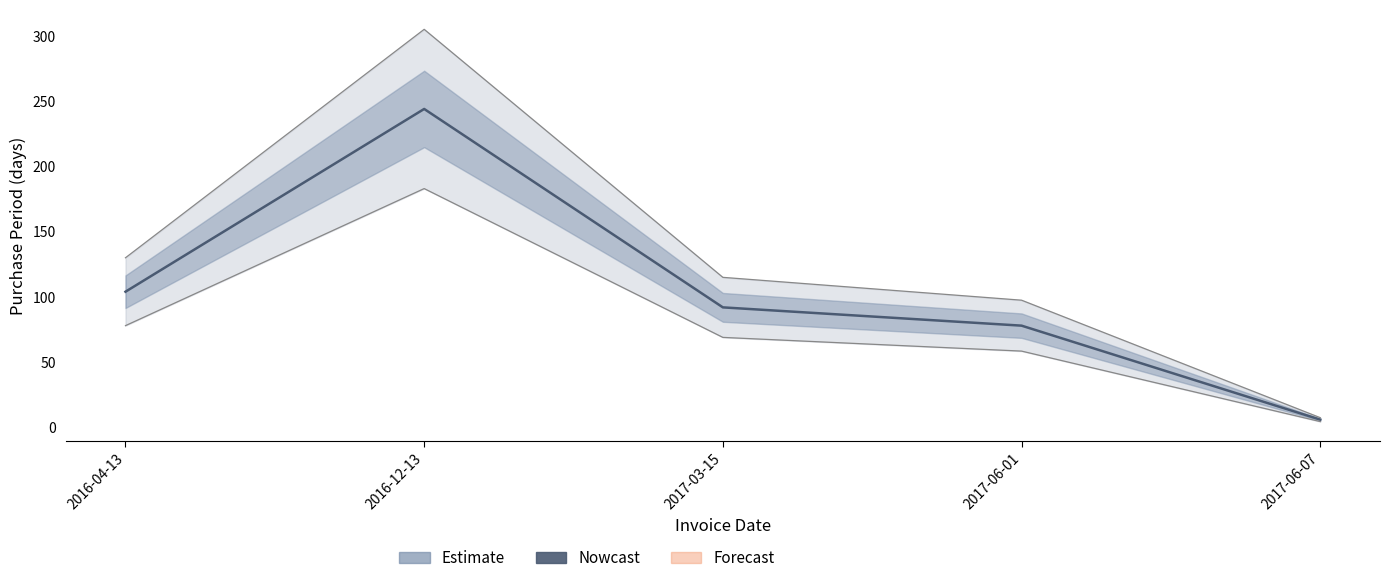

Where does the data first go above 92?

2016-04-13